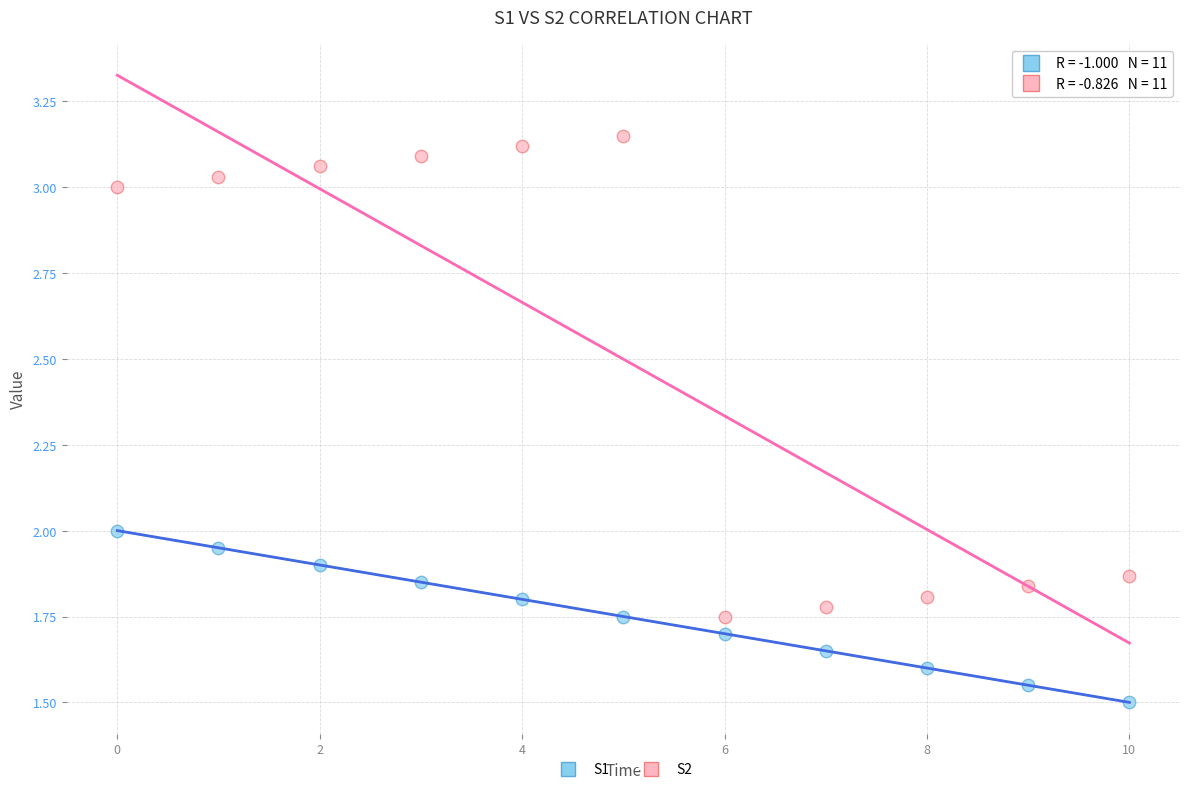

What are all the series names shown in the legend?

S1, S2